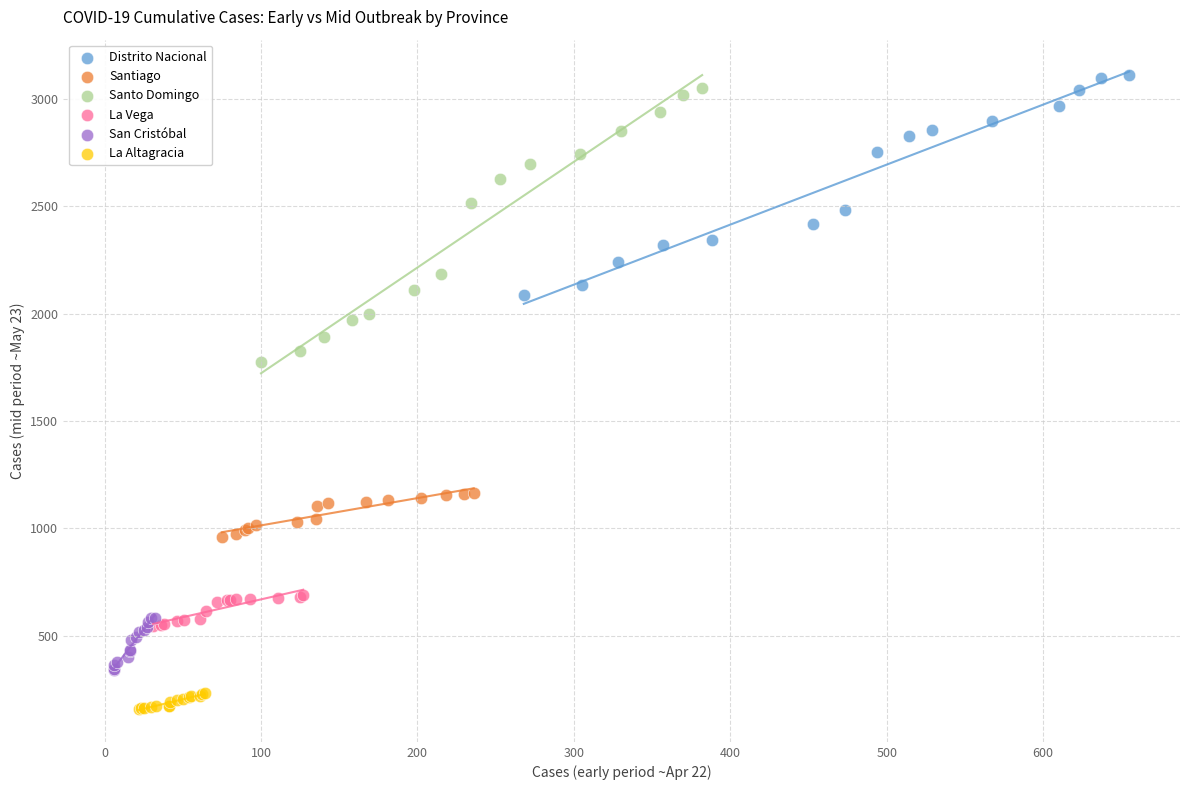

Which series reaches the maximum Y coordinate?

Distrito Nacional